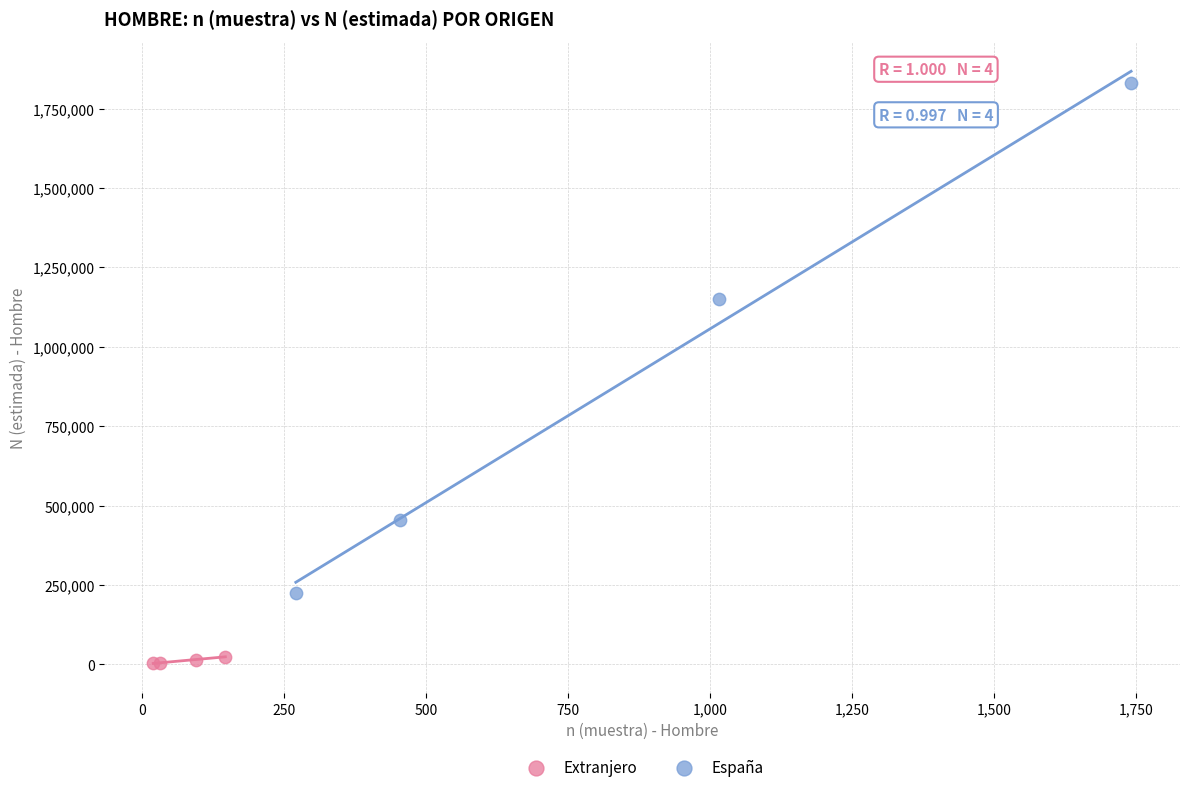

Which series contains the highest Y value?

España